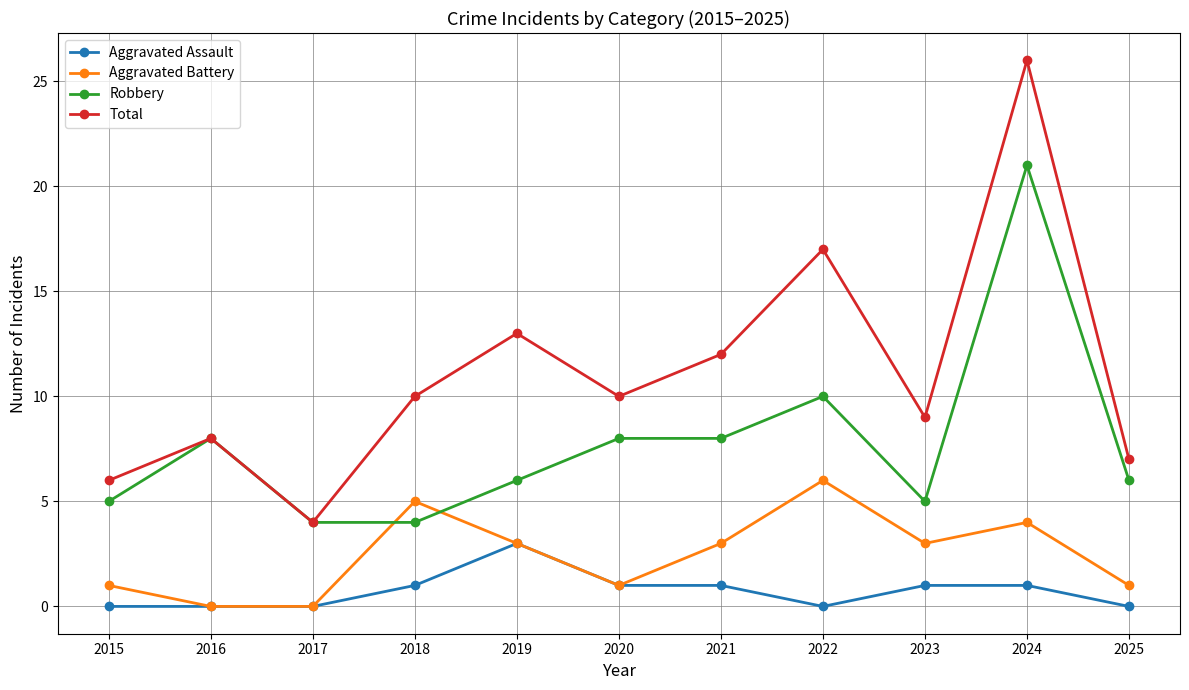

Is this an area chart (filled region under the line)?

No